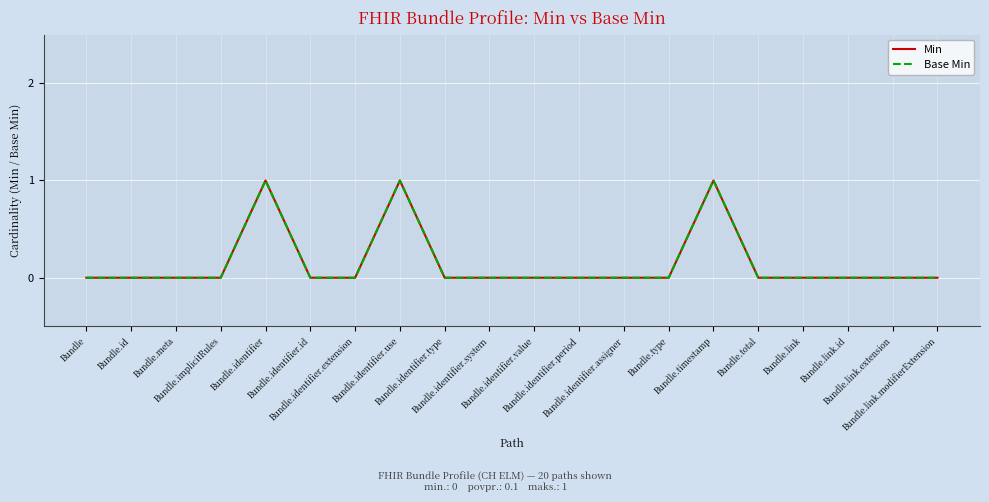

What is the maximum value for Min?

1